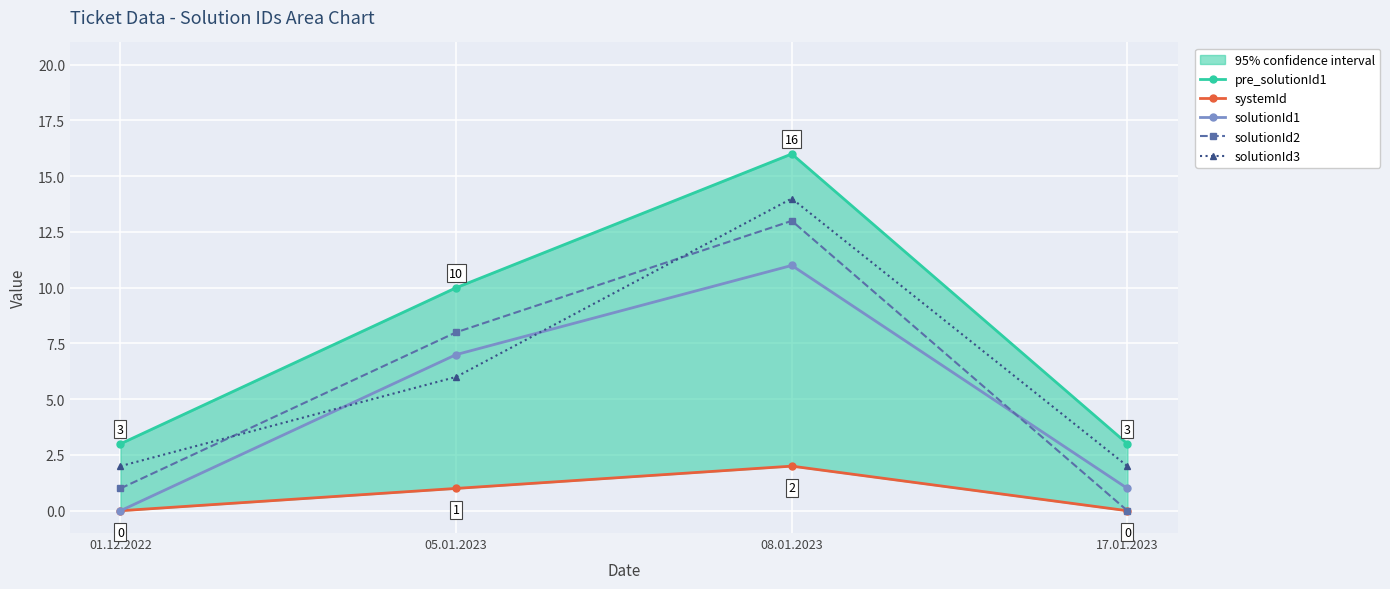

At which category does solutionId2 reach its first local peak?

08.01.2023